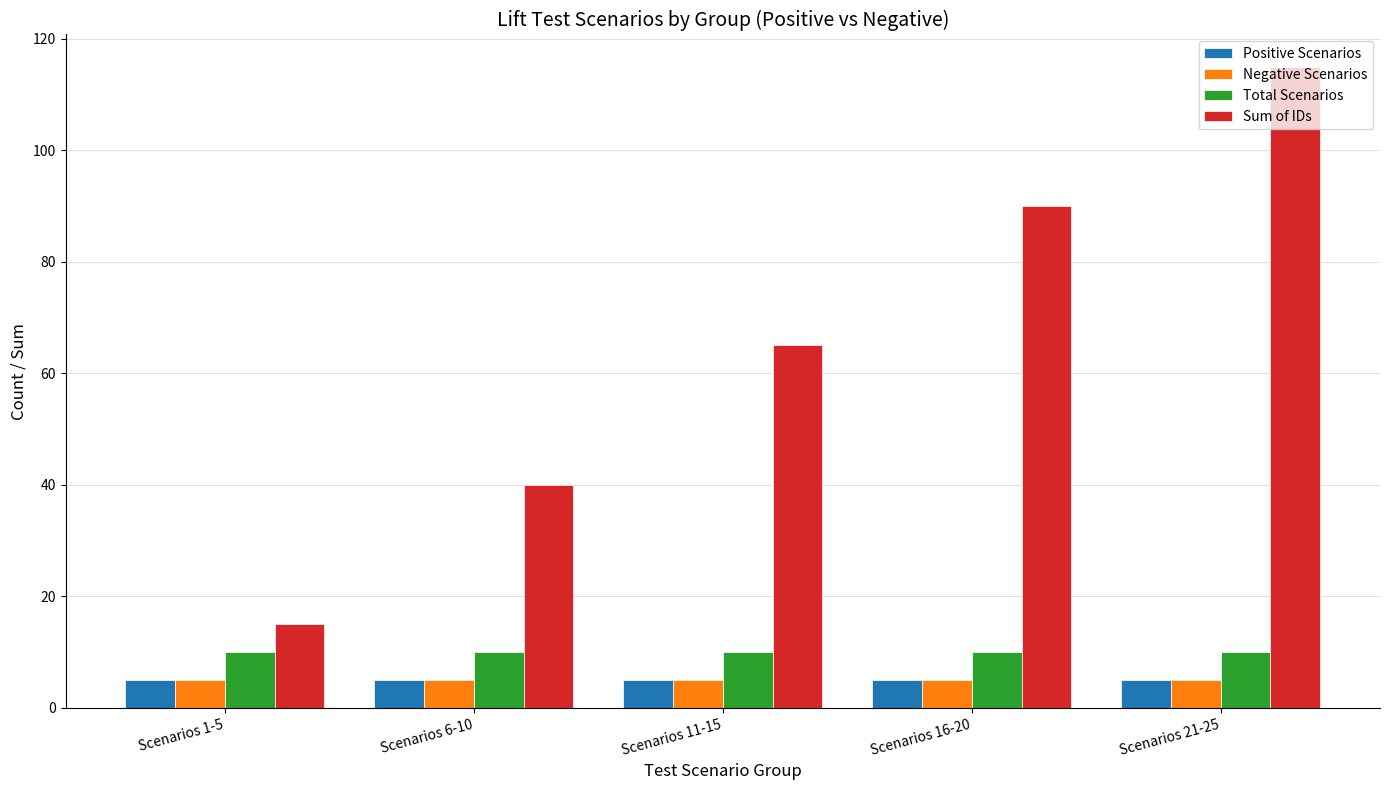

Read the Positive Scenarios value at Scenarios 21-25.

5